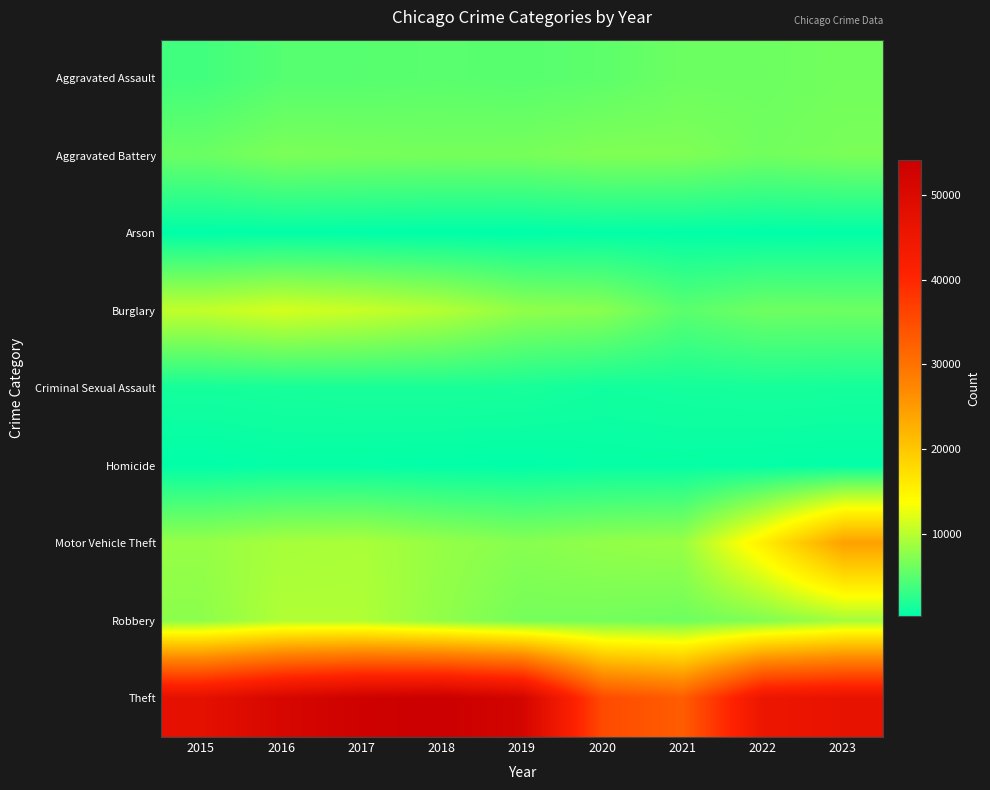

Which series has the widest spread of values?

Theft